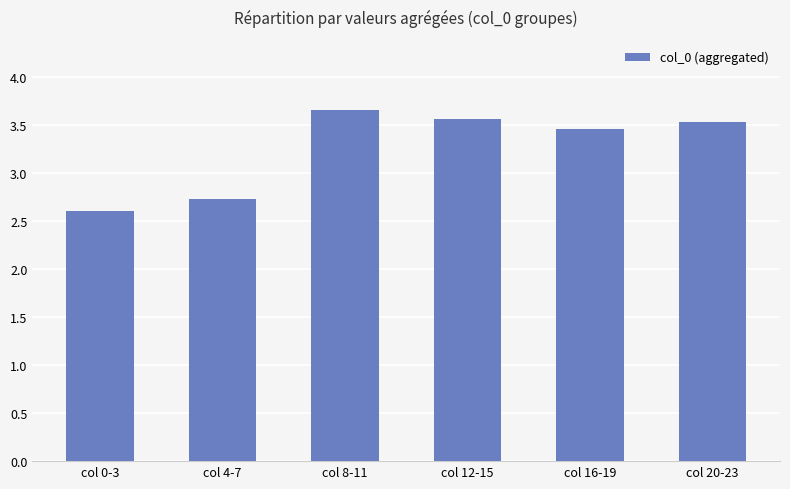

What is the sum of the values at col 20-23 and col 16-19?

7.0